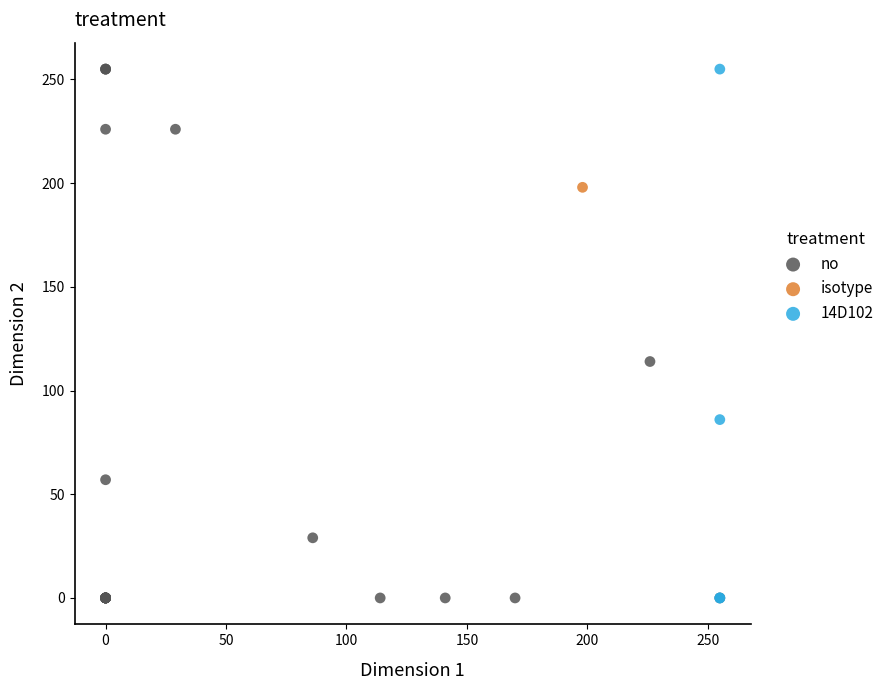

What are all the series names shown in the legend?

no, isotype, 14D102